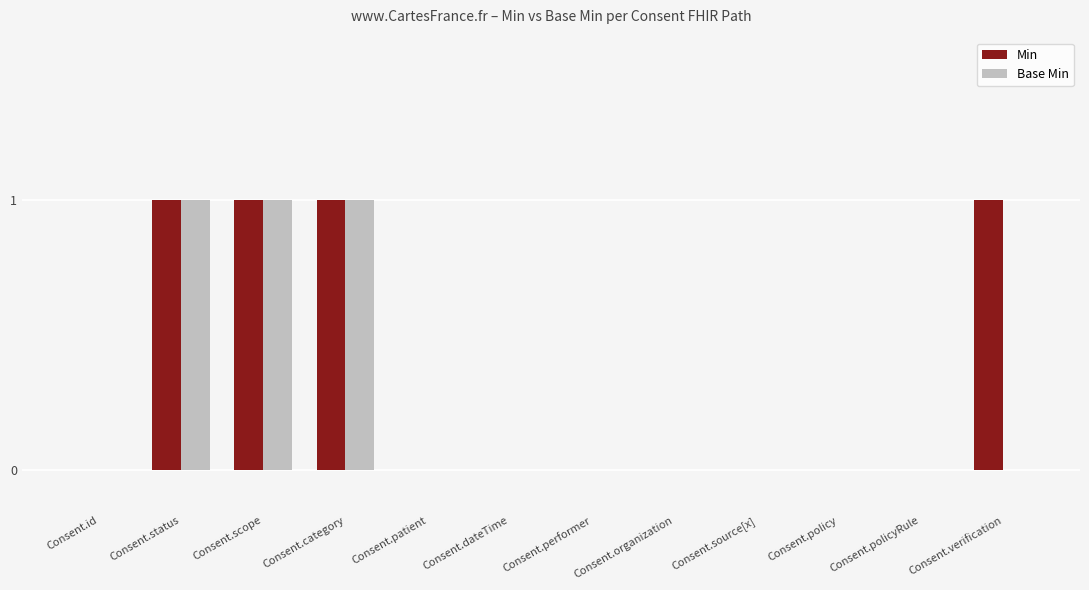

What is the sum of all Min values?

4